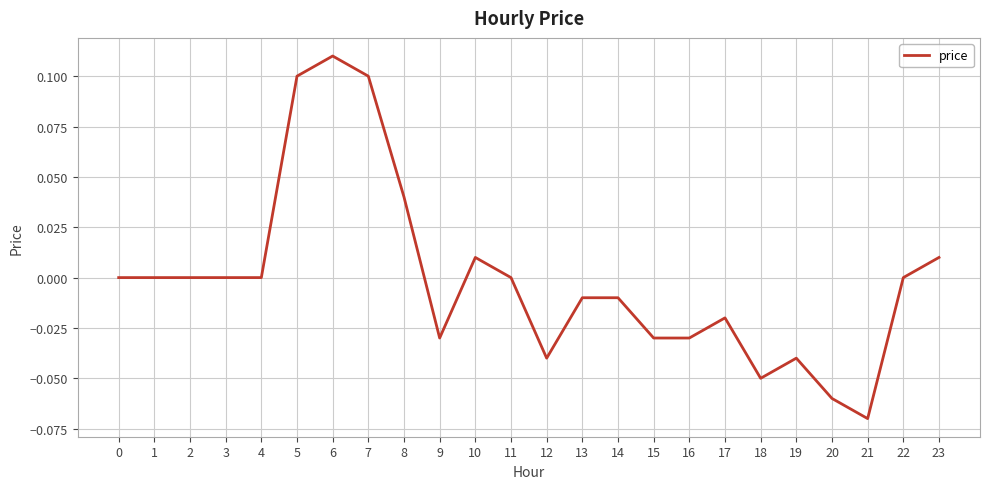

The chart shows a value of 0.1 at 7. True or false?

True